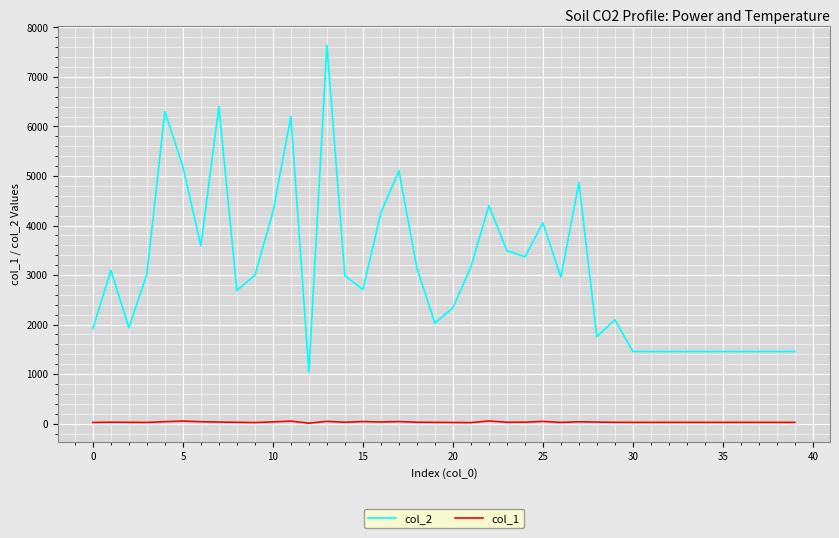

At how many categories does at least one series exceed 4470?

7